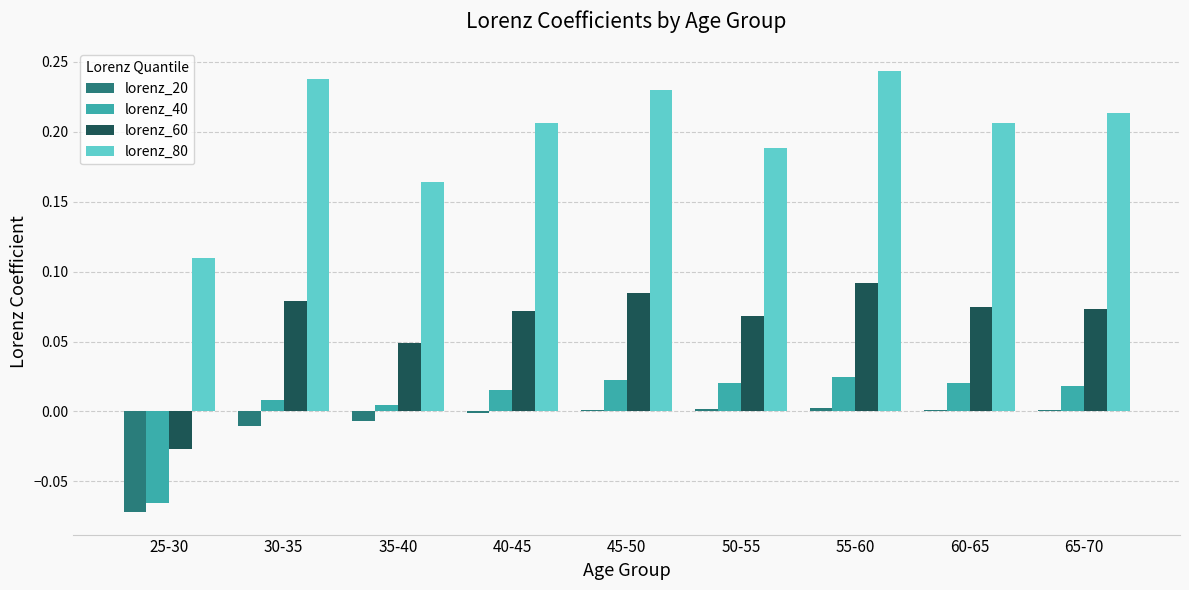

The lorenz_80 series shows 0.3 at 40-45. True or false?

False